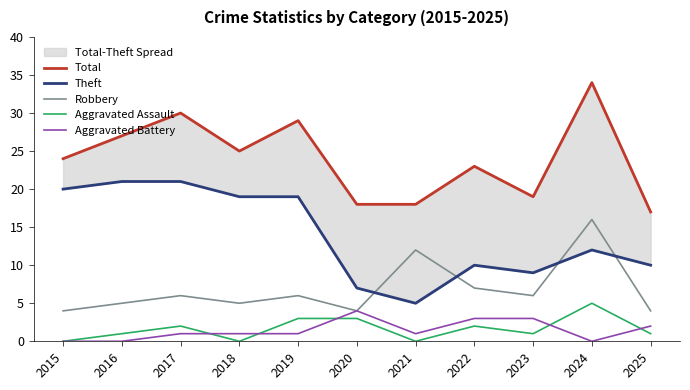

True or false: Theft has more than 1 interior local peaks.

True